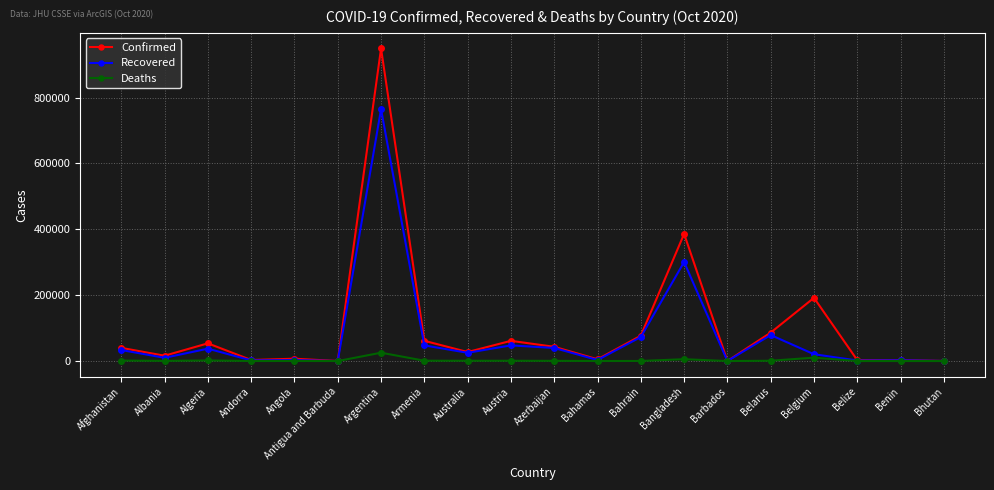

Is this an area chart (filled region under the line)?

No